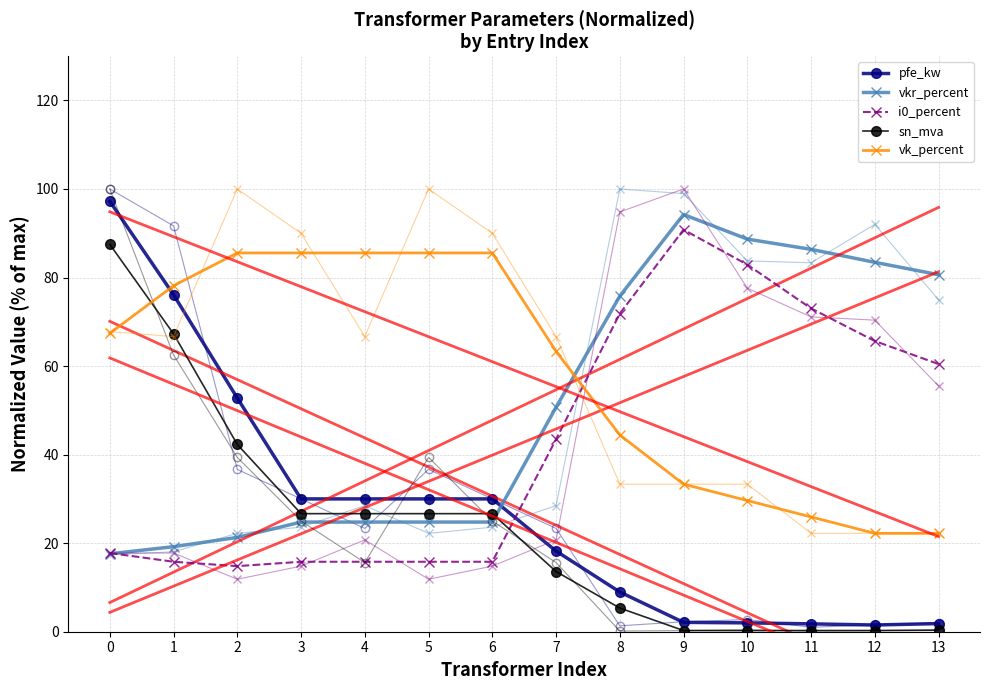

True or false: vkr_percent has more than 1 points higher than both neighbors.

False